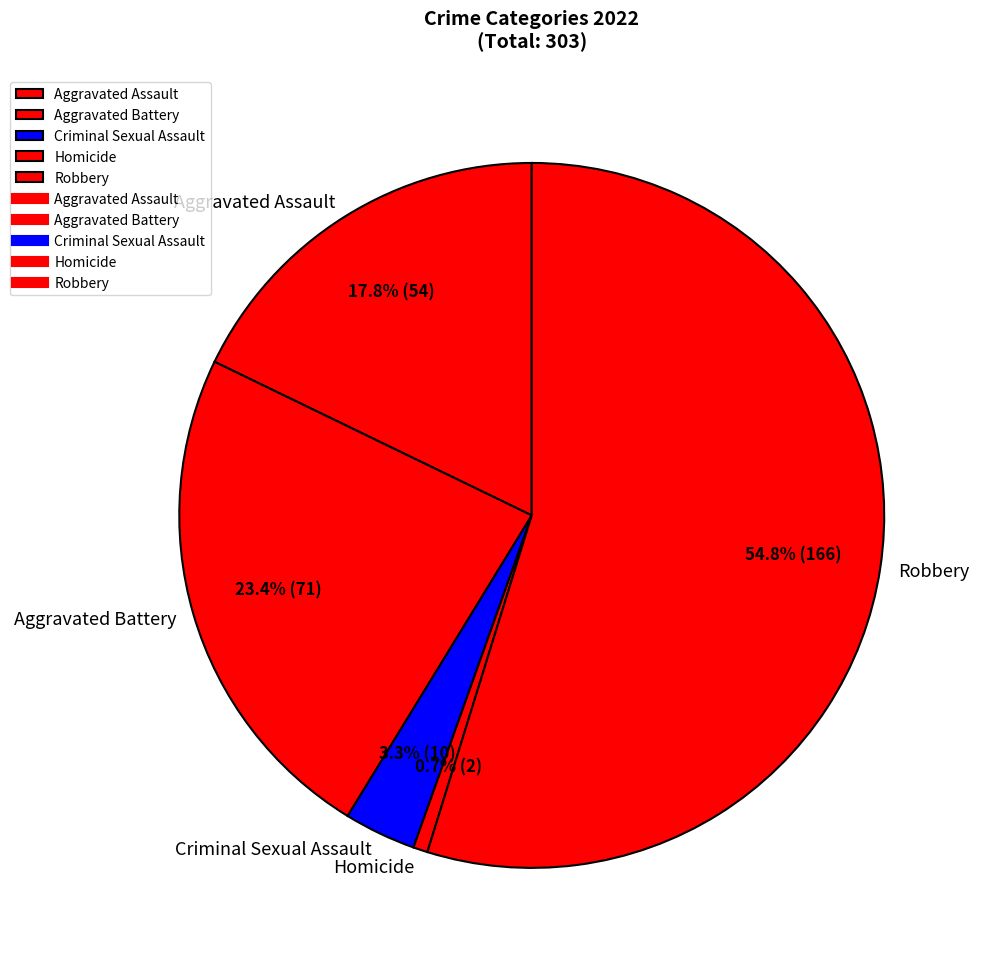

What percentage is the Criminal Sexual Assault slice, to the nearest percent?

3%